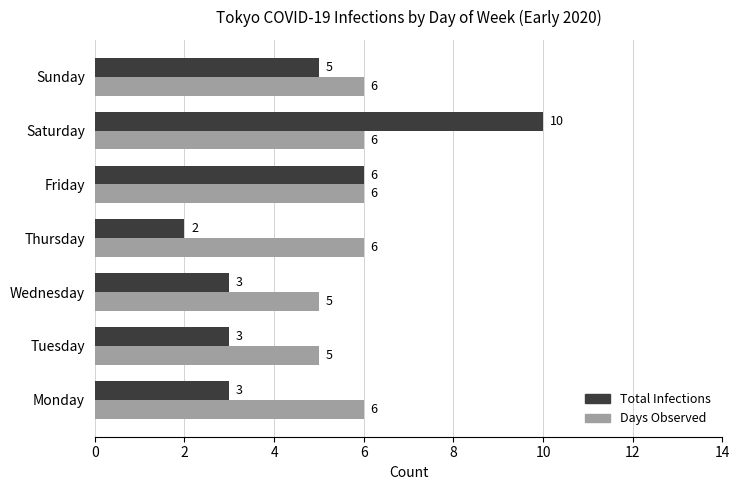

What is the average value of the Total Infections series?

5